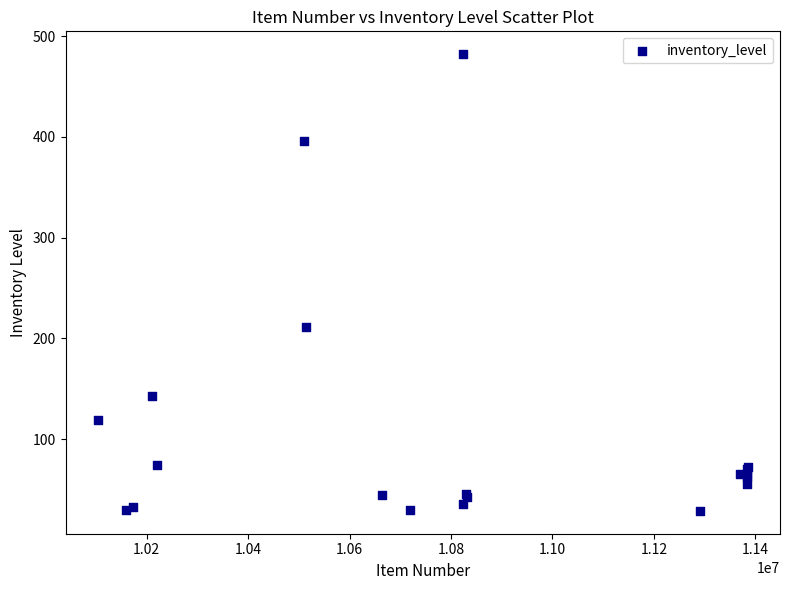

What Y value in the scatter plot is closest to 255?

211